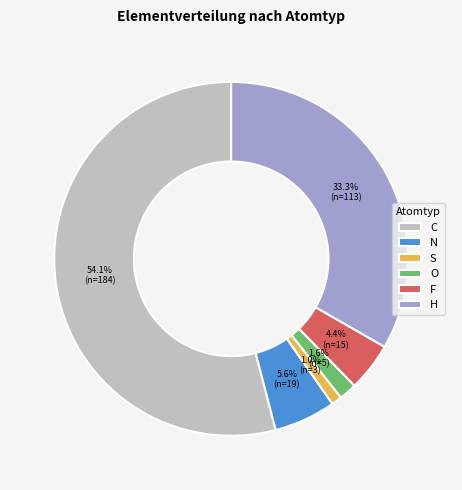

To the nearest percent, what is the difference between the largest and smallest slice percentages?

53%